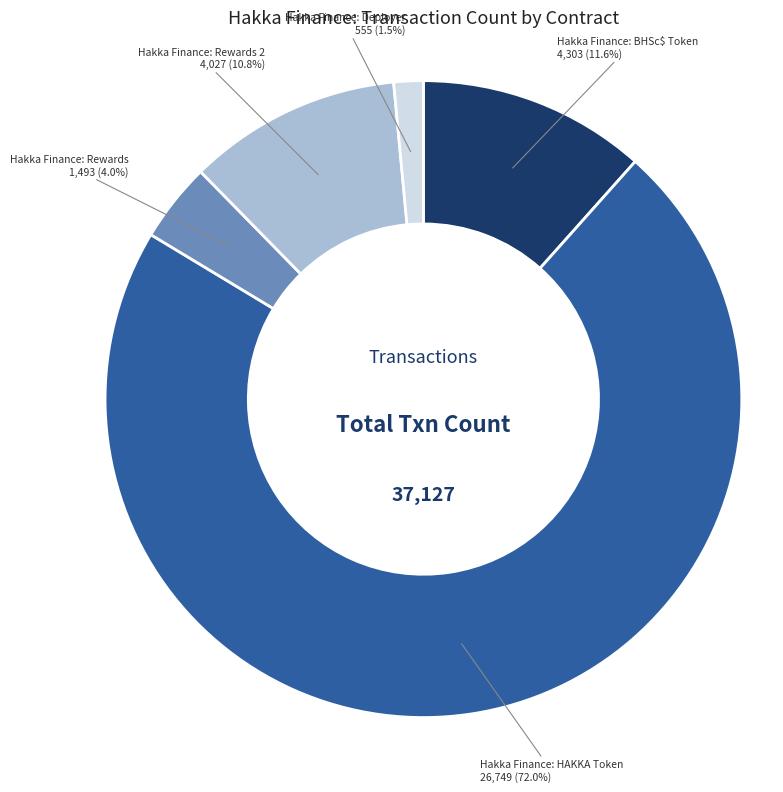

Is it true that Hakka Finance: HAKKA Token is 85% of the pie?

False